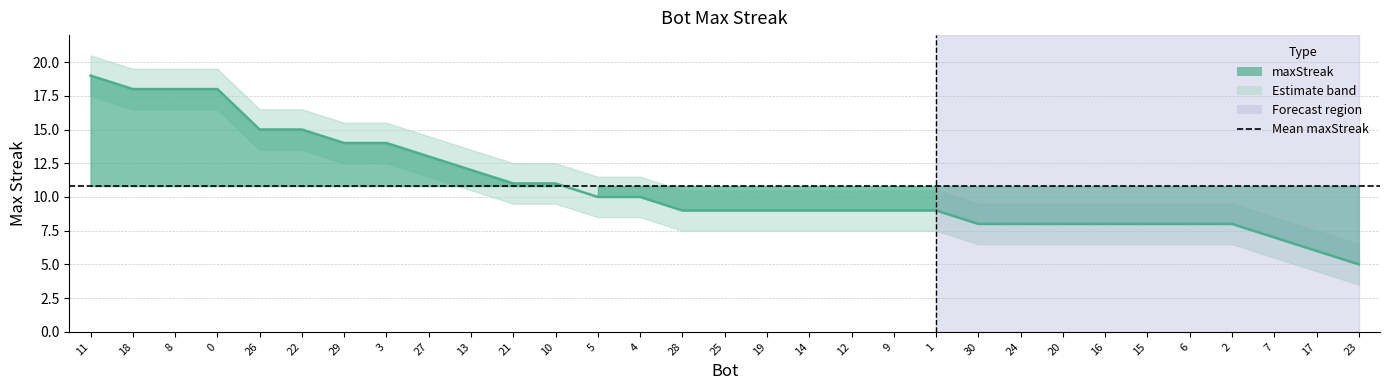

What is the sum of all values?

335